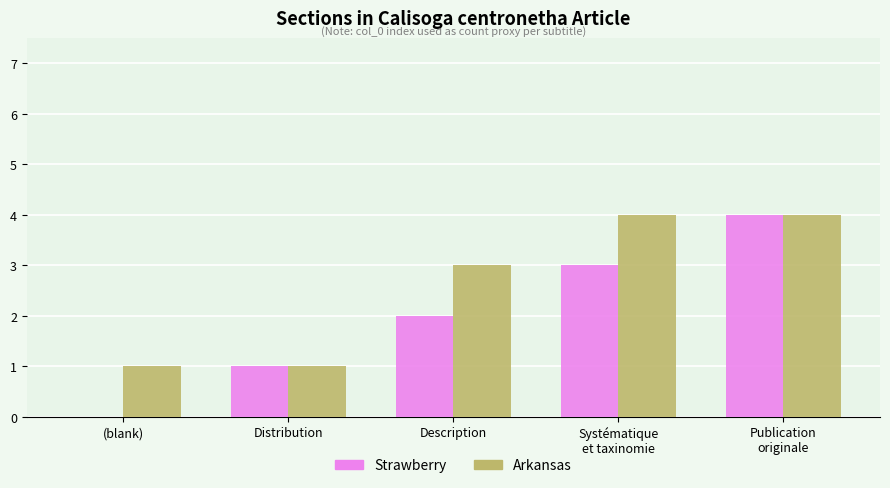

Reading right to left, what are all the values shown in this chart?

Strawberry: Publication
originale=4	Systématique
et taxinomie=3	Description=2	Distribution=1	(blank)=0
Arkansas: Publication
originale=4	Systématique
et taxinomie=4	Description=3	Distribution=1	(blank)=1